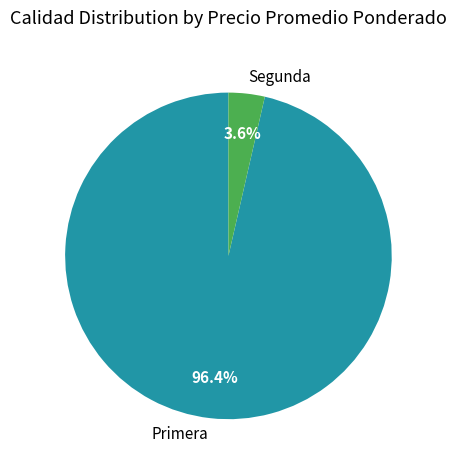

What percentage is the Primera slice, to the nearest percent?

96%